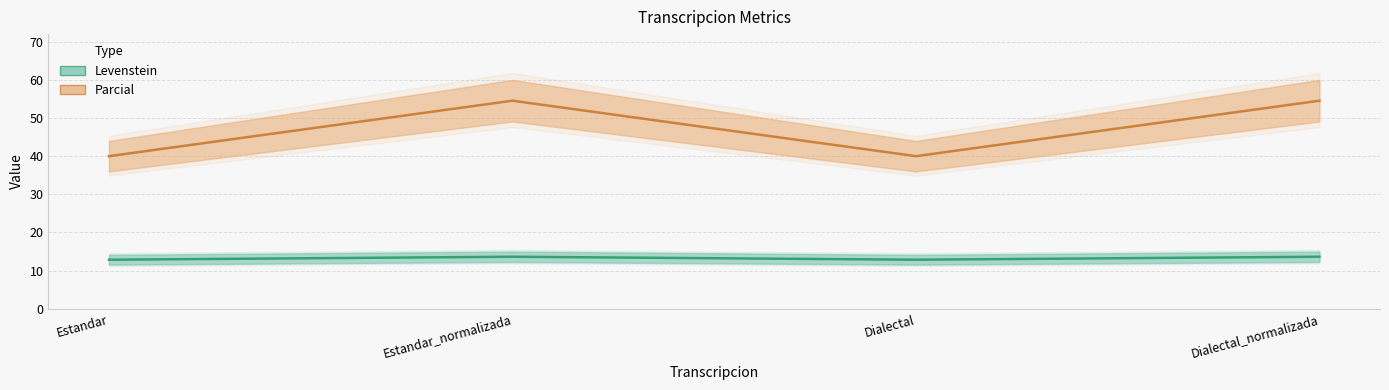

What is the label of the 2nd point from the left?

Estandar_normalizada